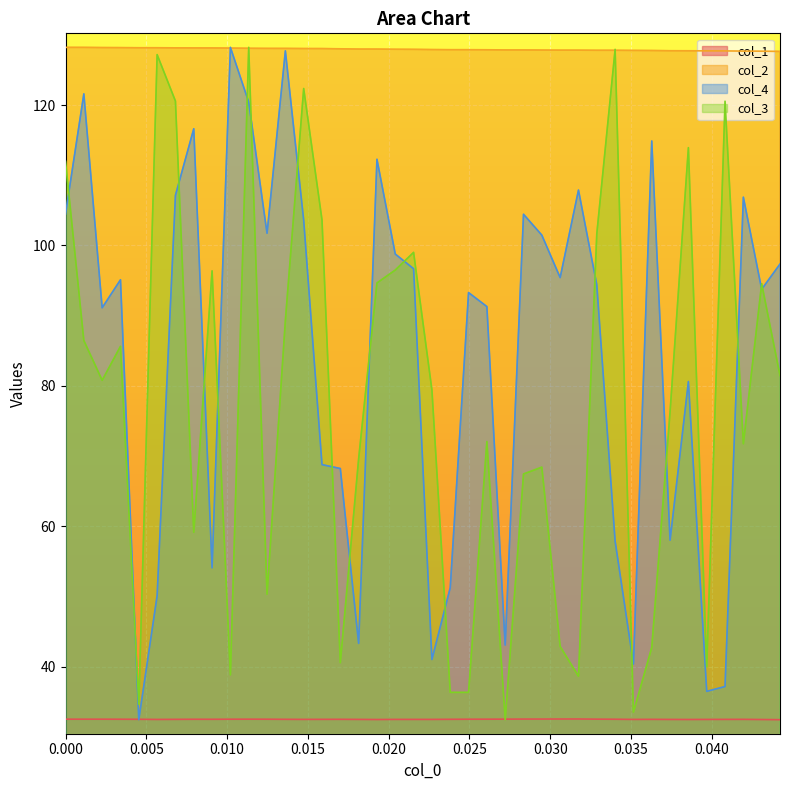

Reading left to right, list all the values displayed in this chart.

col_1: 32.5	32.5	32.5	32.5	32.5	32.5	32.5	32.5	32.5	32.5	32.5	32.5	32.5	32.5	32.5	32.5	32.5	32.5	32.5	32.5	32.5	32.5	32.5	32.5	32.5	32.5	32.5	32.5	32.5	32.5	32.5	32.5	32.5	32.5	32.5	32.5	32.5	32.5	32.5	32.4
col_2: 128.2	128.2	128.2	128.2	128.2	128.2	128.1	128.1	128.1	128.1	128.1	128.1	128.1	128.0	128.0	128.0	128.0	128.0	127.9	127.9	127.9	127.9	127.9	127.9	127.9	127.9	127.8	127.8	127.8	127.8	127.8	127.8	127.8	127.7	127.7	127.7	127.7	127.7	127.7	127.6
col_3: 112.0	86.5	80.8	85.6	34.6	127.2	120.6	59.1	96.4	38.8	128.2	50.3	89.3	122.4	103.6	40.6	69.6	94.7	96.5	99.0	79.4	36.3	36.3	72.1	32.4	67.4	68.4	42.9	38.6	101.7	127.9	33.5	42.7	76.3	113.9	40.0	120.5	71.7	94.6	81.5
col_4: 104.5	121.6	91.1	95.1	32.4	50.1	107.1	116.6	54.1	128.2	120.4	101.7	127.7	103.6	68.8	68.2	43.3	112.3	98.8	96.7	41.0	51.2	93.3	91.3	43.1	104.4	101.5	95.4	107.9	94.4	57.9	40.4	114.9	58.0	80.6	36.5	37.2	106.9	93.8	97.3